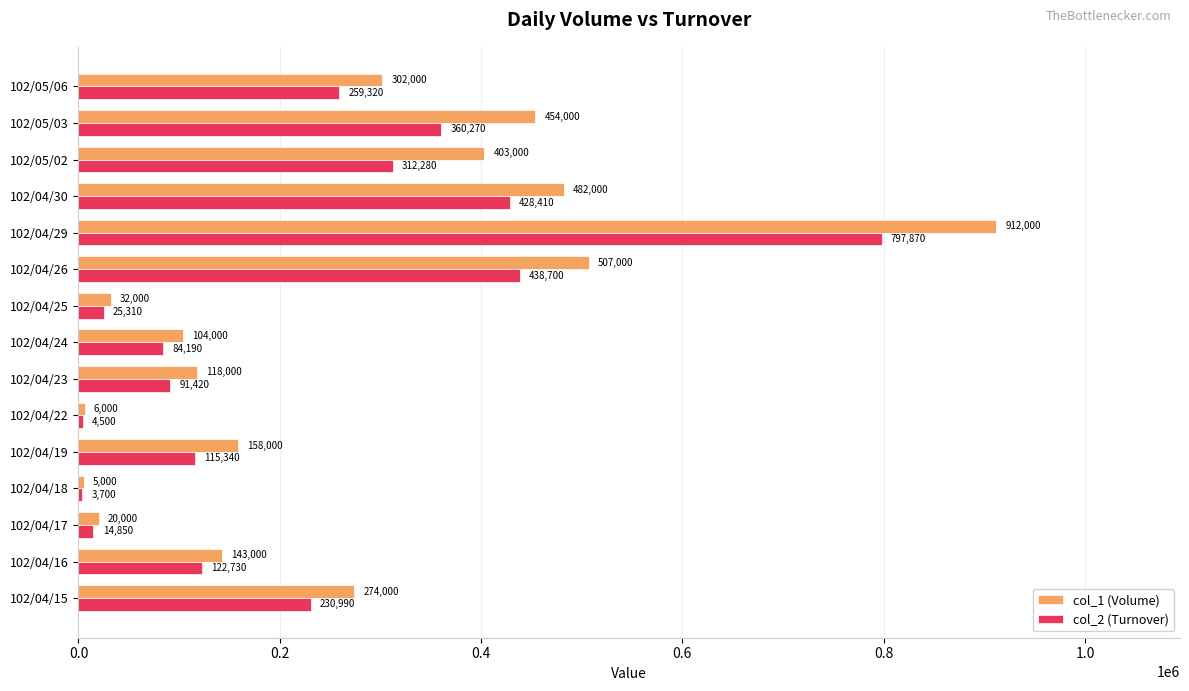

At which category is the sum across all series the highest?

102/04/29